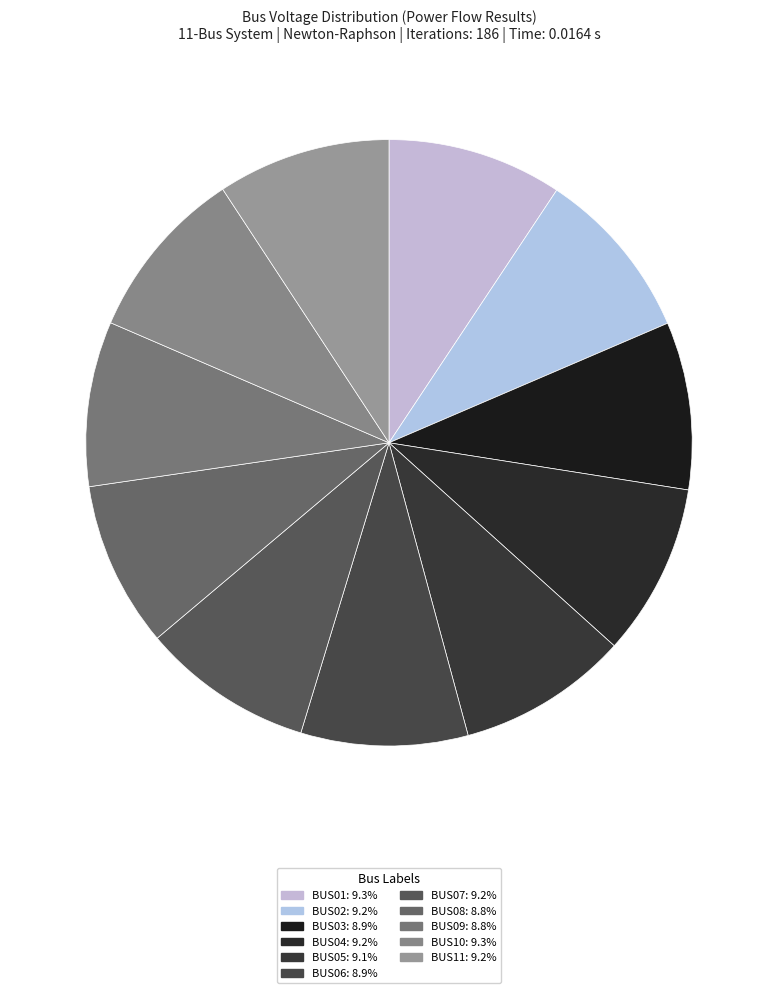

Which slice is the smallest?

BUS09